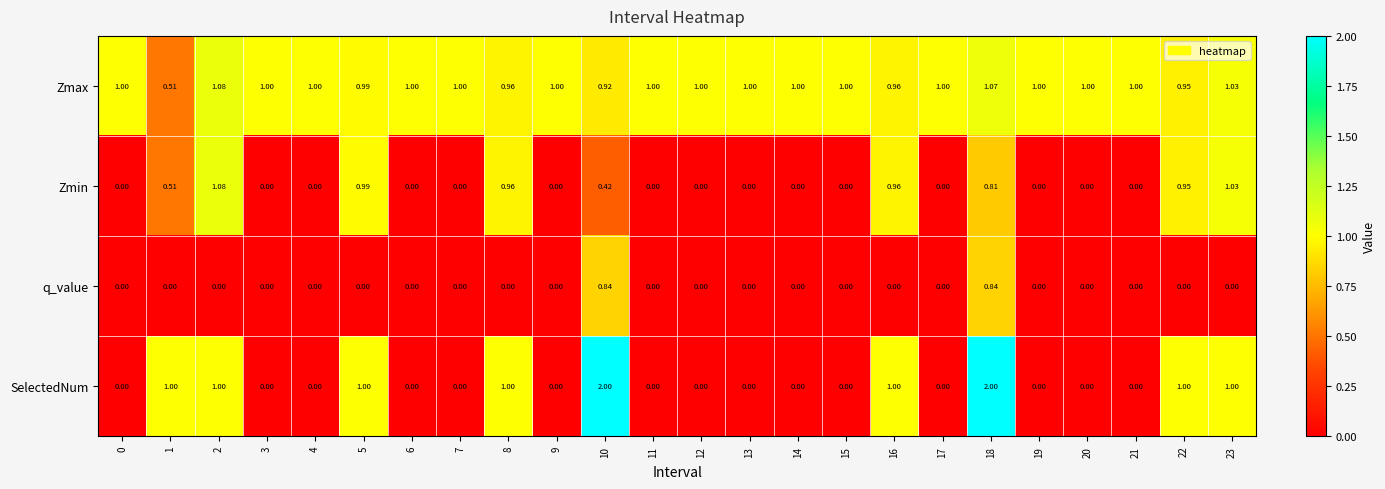

Between 1 and 21, which series saw the biggest shift?

SelectedNum